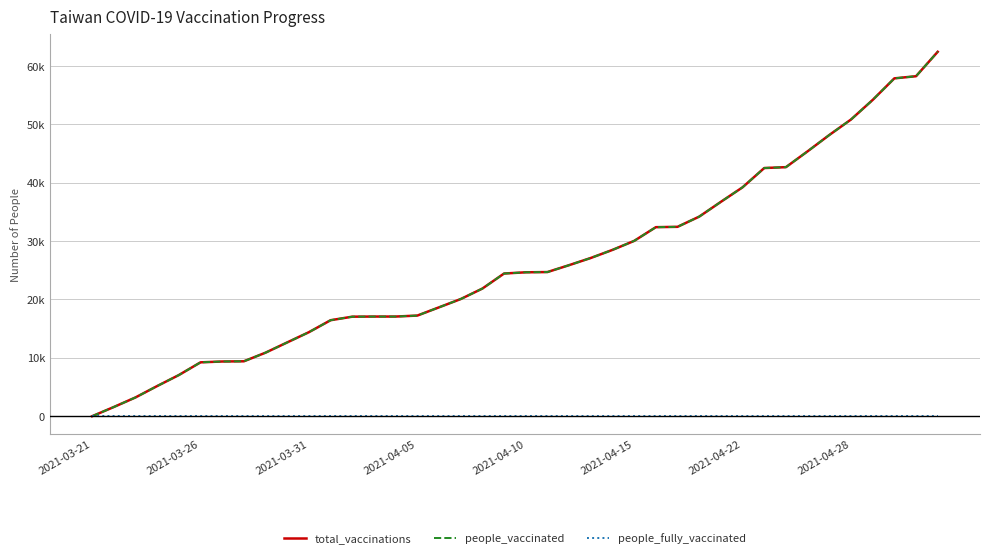

True or false: total_vaccinations has more than 2 points higher than both neighbors.

False